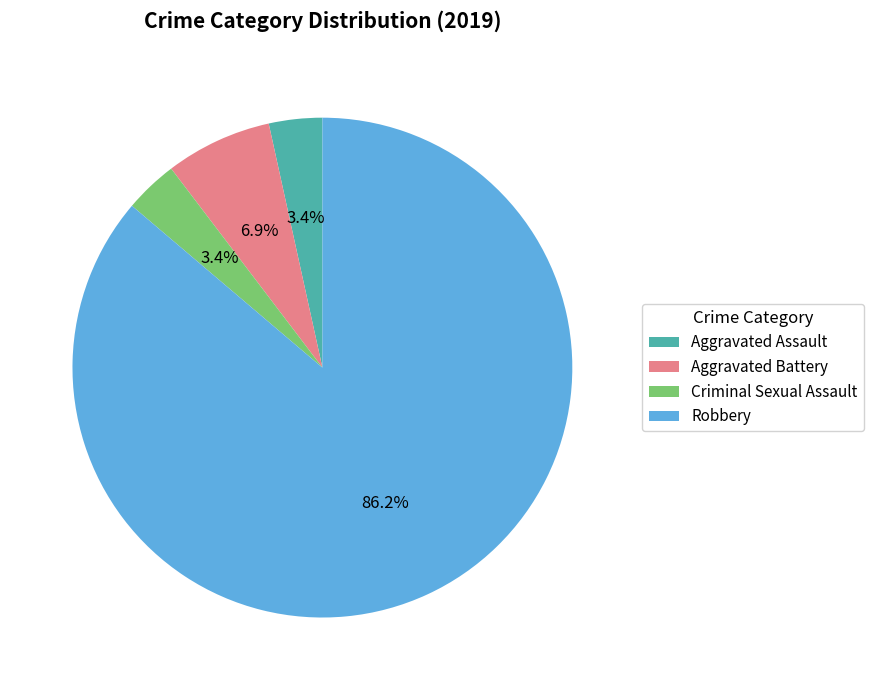

To the nearest percent, what portion does Robbery represent?

86%